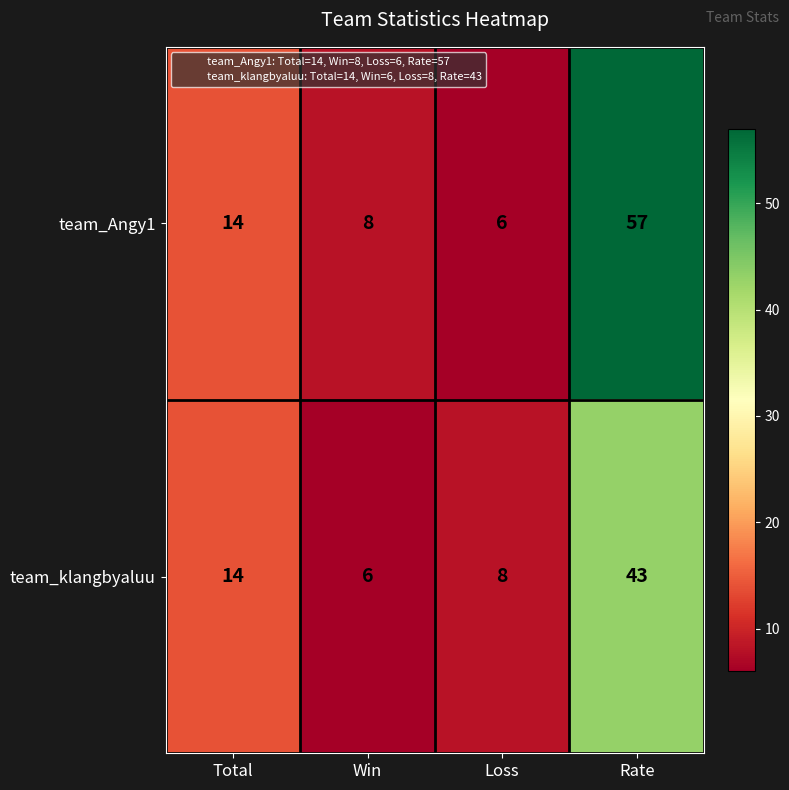

Which series has the largest total across all categories?

team_Angy1